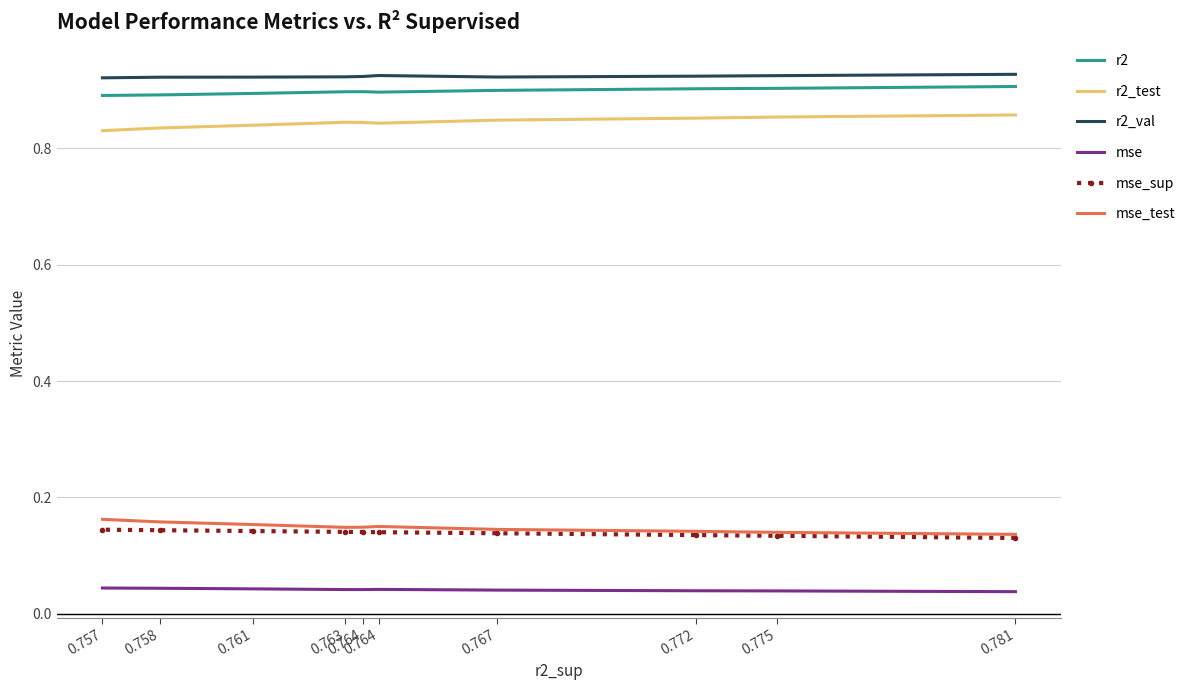

Count the mse values in the range 0 to 1.

10